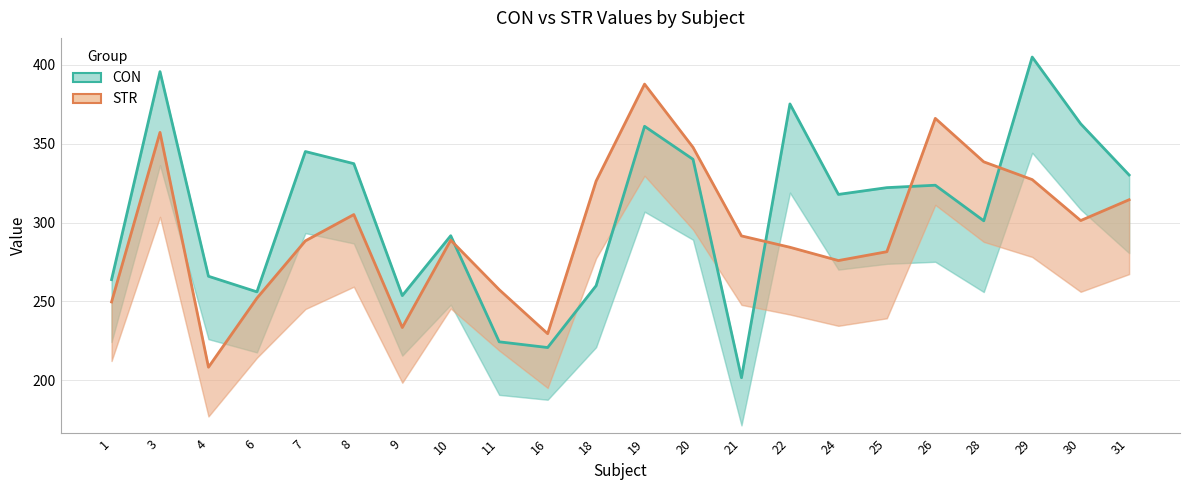

At how many categories does at least one series exceed 326?

12